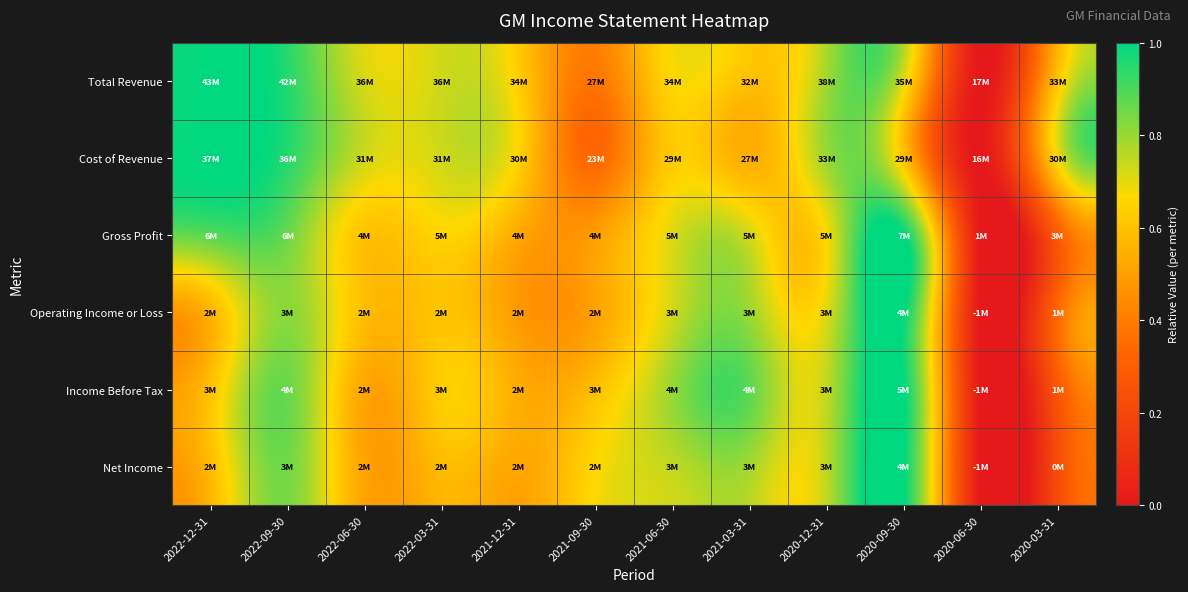

Reading left to right, list all the values displayed in this chart.

Total Revenue: 2022-12-31=1.0	2022-09-30=1.0	2022-06-30=0.7	2022-03-31=0.7	2021-12-31=0.6	2021-09-30=0.4	2021-06-30=0.7	2021-03-31=0.6	2020-12-31=0.8	2020-09-30=0.7	2020-06-30=0.0	2020-03-31=0.6
Cost of Revenue: 2022-12-31=1.0	2022-09-30=0.9	2022-06-30=0.7	2022-03-31=0.7	2021-12-31=0.6	2021-09-30=0.3	2021-06-30=0.6	2021-03-31=0.5	2020-12-31=0.8	2020-09-30=0.6	2020-06-30=0.0	2020-03-31=0.7
Gross Profit: 2022-12-31=0.9	2022-09-30=0.9	2022-06-30=0.6	2022-03-31=0.7	2021-12-31=0.5	2021-09-30=0.5	2021-06-30=0.7	2021-03-31=0.7	2020-12-31=0.7	2020-09-30=1.0	2020-06-30=0.0	2020-03-31=0.3
Operating Income or Loss: 2022-12-31=0.6	2022-09-30=0.8	2022-06-30=0.6	2022-03-31=0.6	2021-12-31=0.5	2021-09-30=0.5	2021-06-30=0.7	2021-03-31=0.8	2020-12-31=0.7	2020-09-30=1.0	2020-06-30=0.0	2020-03-31=0.3
Income Before Tax: 2022-12-31=0.6	2022-09-30=0.9	2022-06-30=0.5	2022-03-31=0.6	2021-12-31=0.5	2021-09-30=0.6	2021-06-30=0.8	2021-03-31=0.9	2020-12-31=0.7	2020-09-30=1.0	2020-06-30=0.0	2020-03-31=0.3
Net Income: 2022-12-31=0.6	2022-09-30=0.8	2022-06-30=0.5	2022-03-31=0.6	2021-12-31=0.5	2021-09-30=0.7	2021-06-30=0.7	2021-03-31=0.8	2020-12-31=0.7	2020-09-30=1.0	2020-06-30=0.0	2020-03-31=0.2